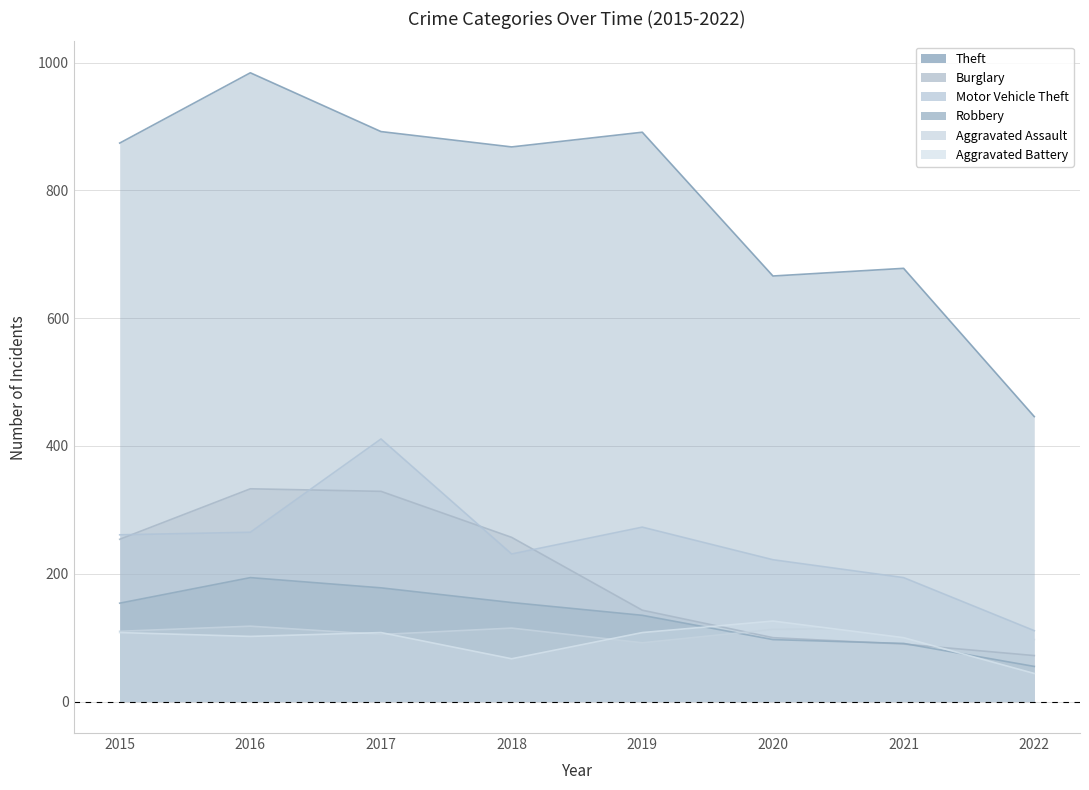

Reading right to left, extract all data points from this chart.

Theft: 2022=446	2021=678	2020=666	2019=891	2018=868	2017=892	2016=984	2015=874
Burglary: 2022=72	2021=90	2020=100	2019=143	2018=257	2017=329	2016=333	2015=254
Motor Vehicle Theft: 2022=111	2021=194	2020=222	2019=273	2018=231	2017=411	2016=265	2015=261
Robbery: 2022=55	2021=91	2020=97	2019=135	2018=155	2017=178	2016=194	2015=154
Aggravated Assault: 2022=97	2021=115	2020=113	2019=92	2018=115	2017=105	2016=118	2015=110
Aggravated Battery: 2022=44	2021=100	2020=126	2019=108	2018=67	2017=108	2016=102	2015=108